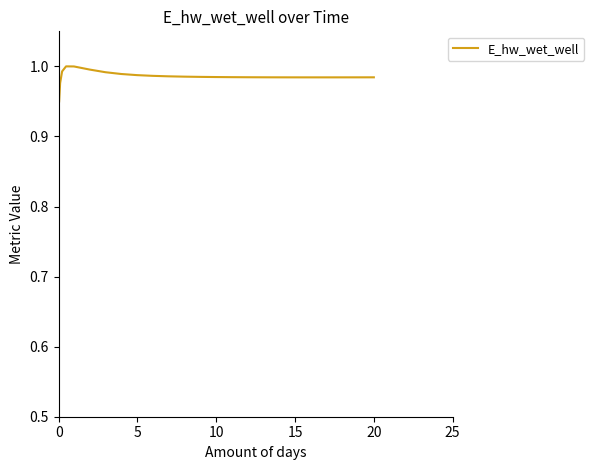

How many points are higher than both their immediate neighbors (excluding endpoints)?

1